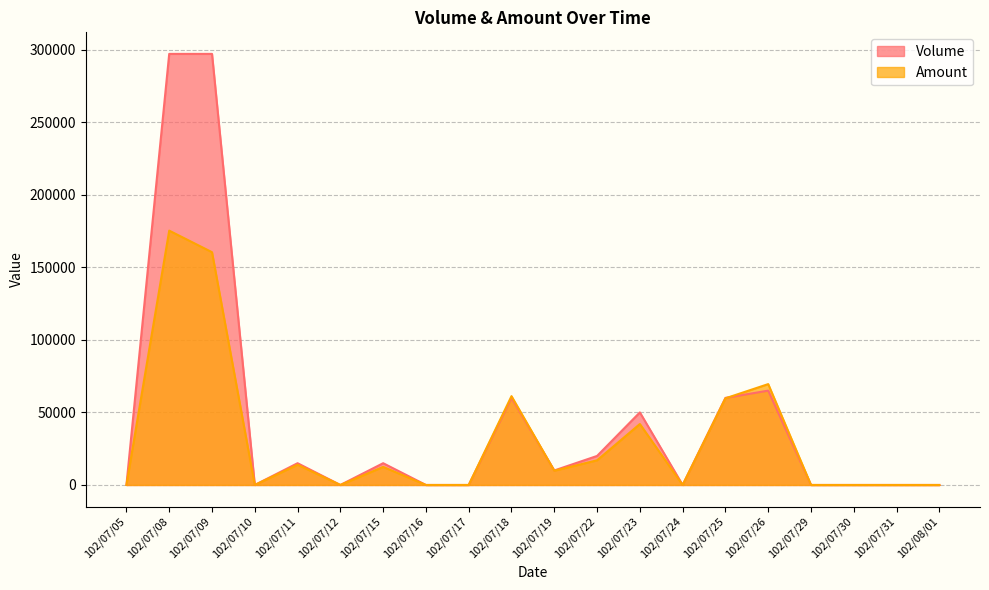

True or false: Amount and Volume intersect in this chart.

True